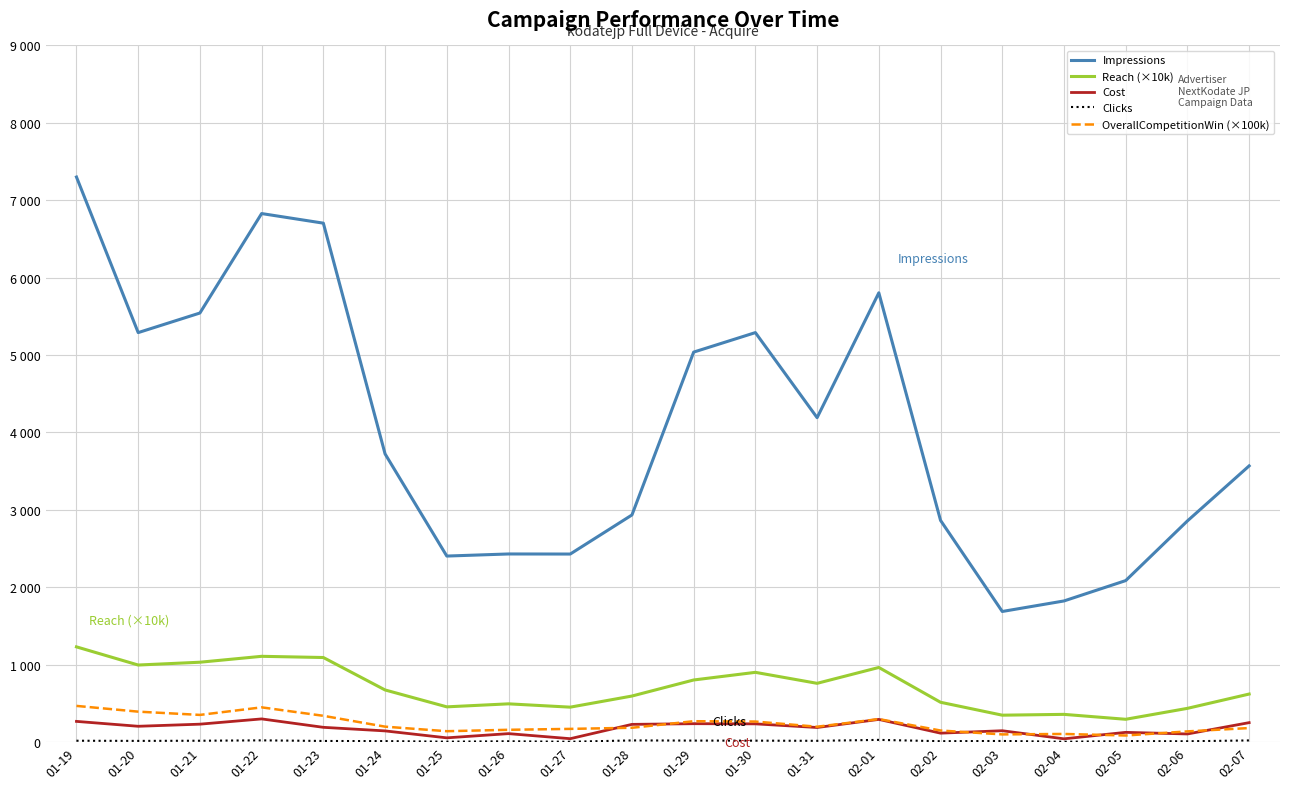

What is the sum of the Impressions values at 01-19 and 02-06?

10157.0